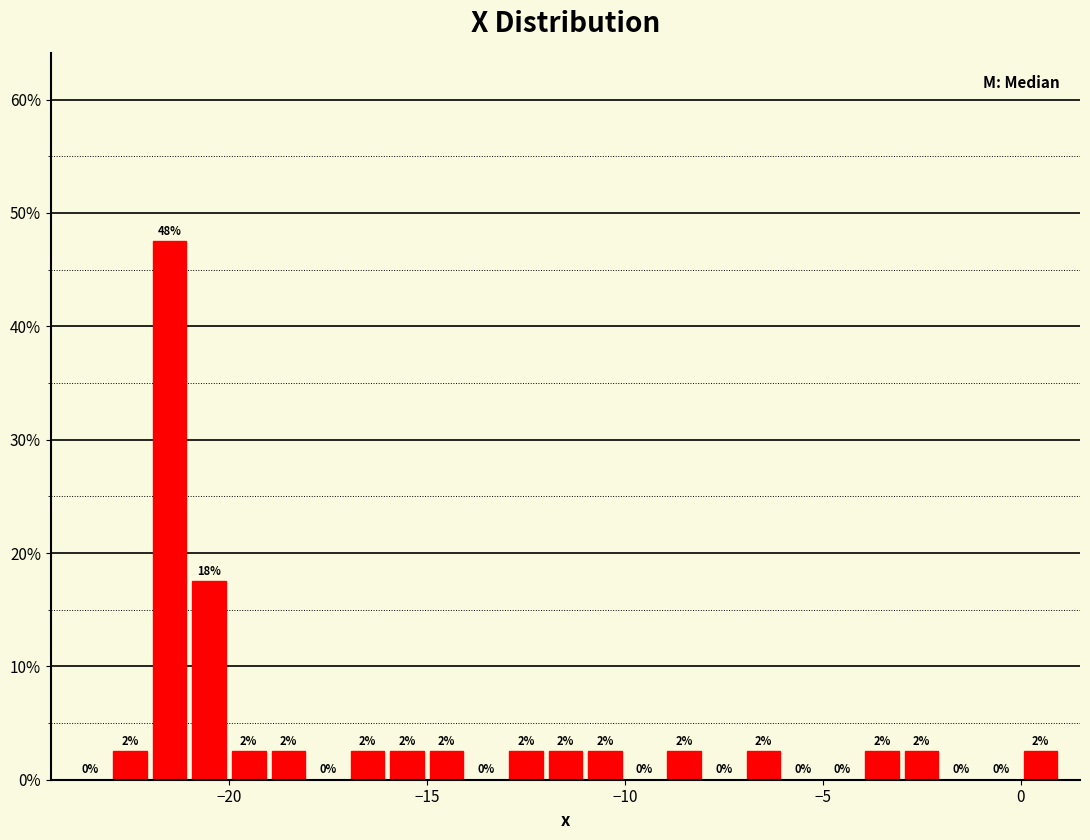

Read against the x-axis, roughly where is the centre of the tallest bar?

-21.5